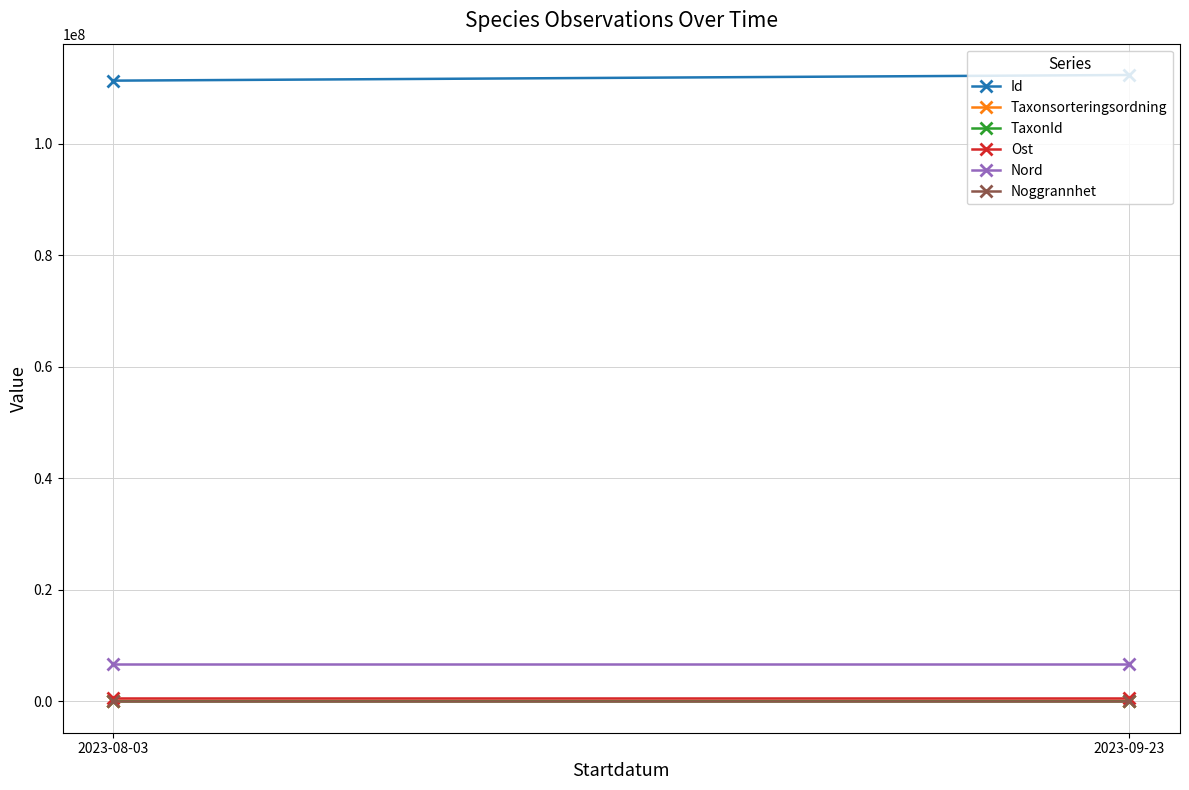

At which category is the sum across all series the highest?

2023-09-23